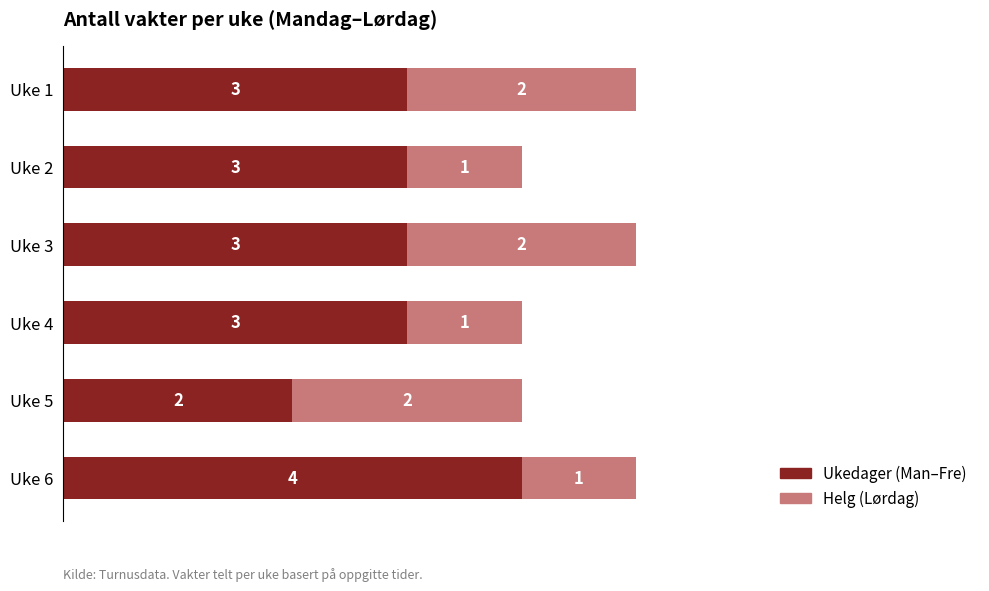

The value of Ukedager (Man–Fre) at Uke 1 is 3. True or false?

True